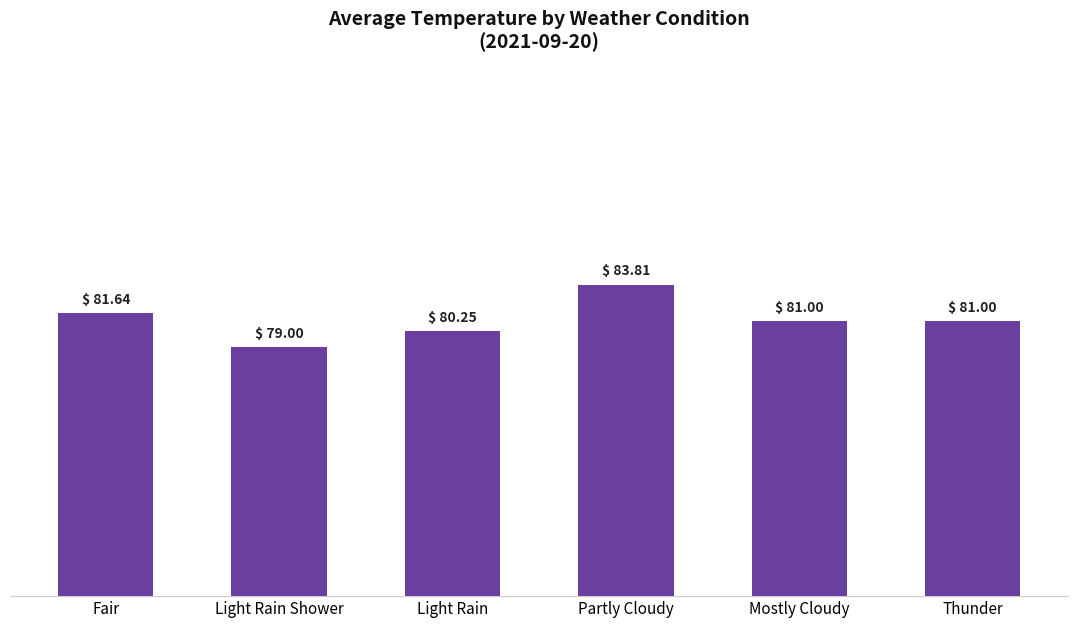

At which label does the data first exceed 81?

Fair